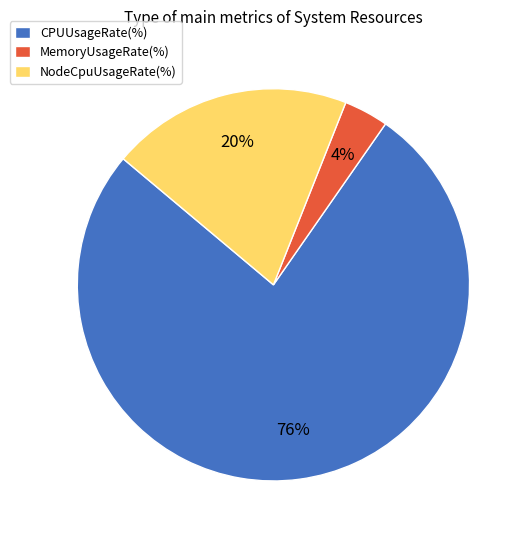

Is it true that CPUUsageRate is 15% of the pie?

False